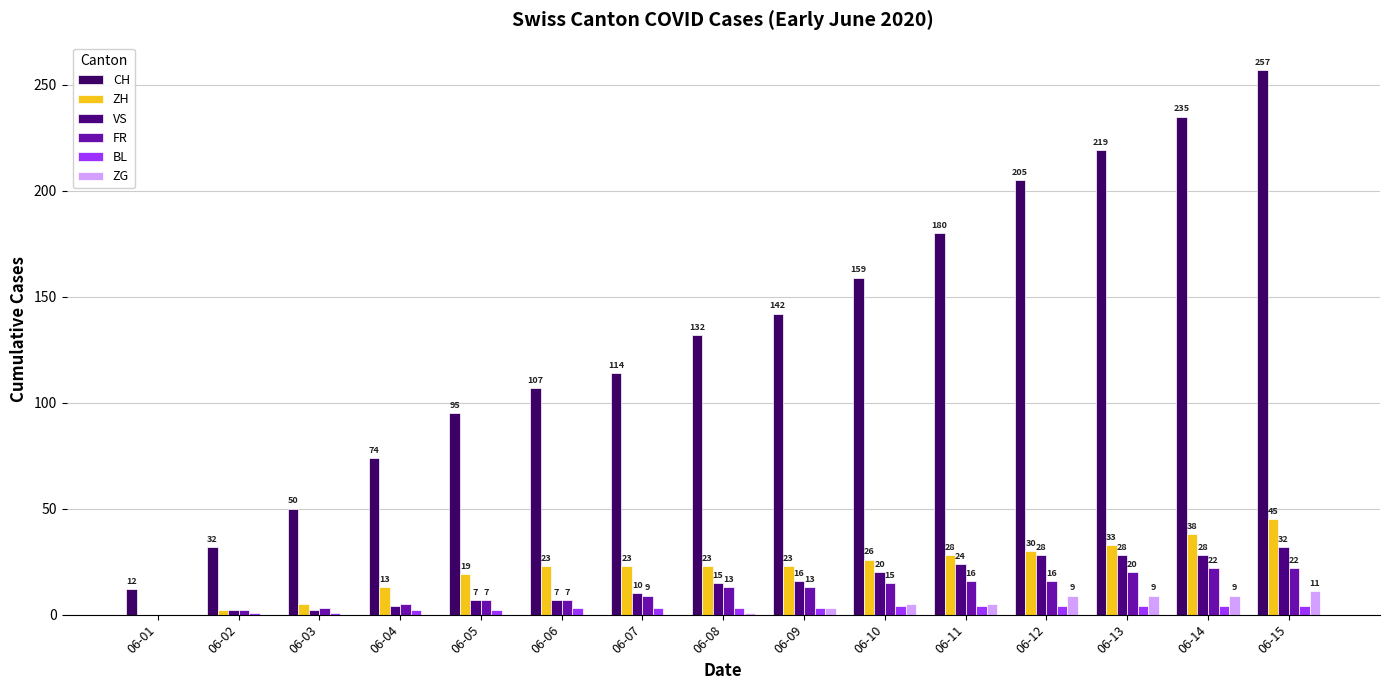

How many categories are shown in the chart?

15